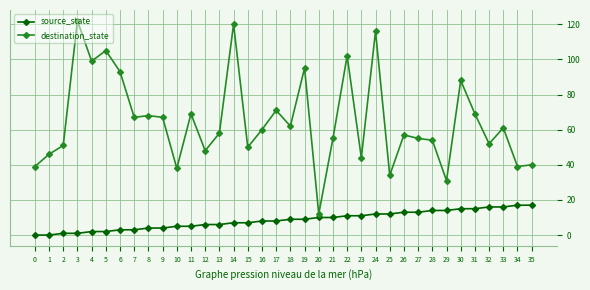

Which series has the widest spread of values?

destination_state